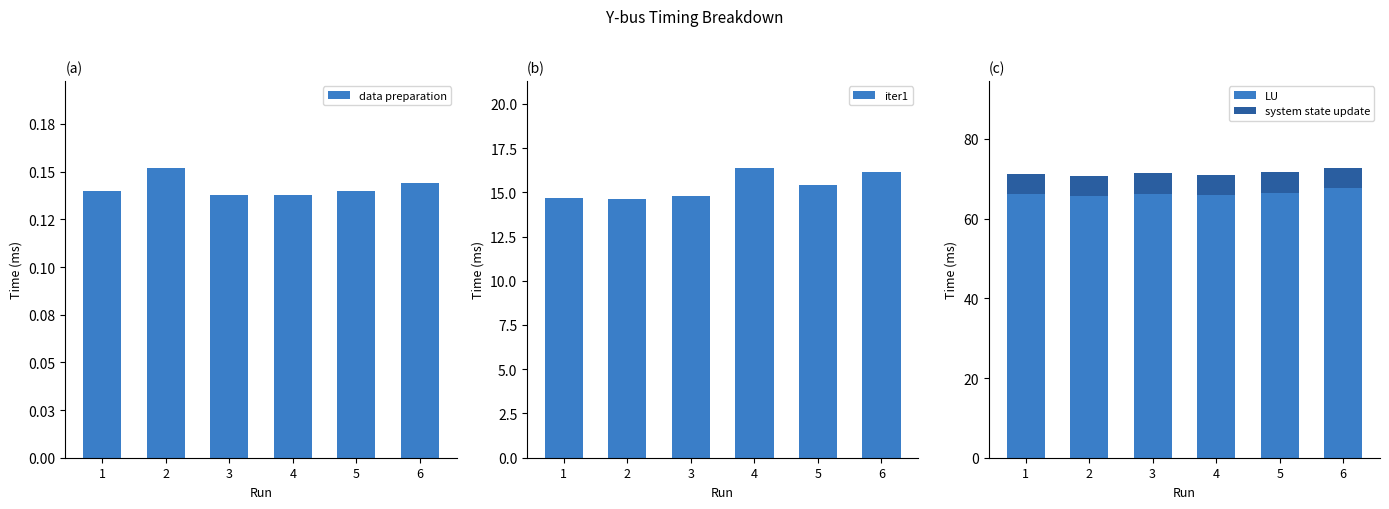

At which label does system state update reach its peak?

3